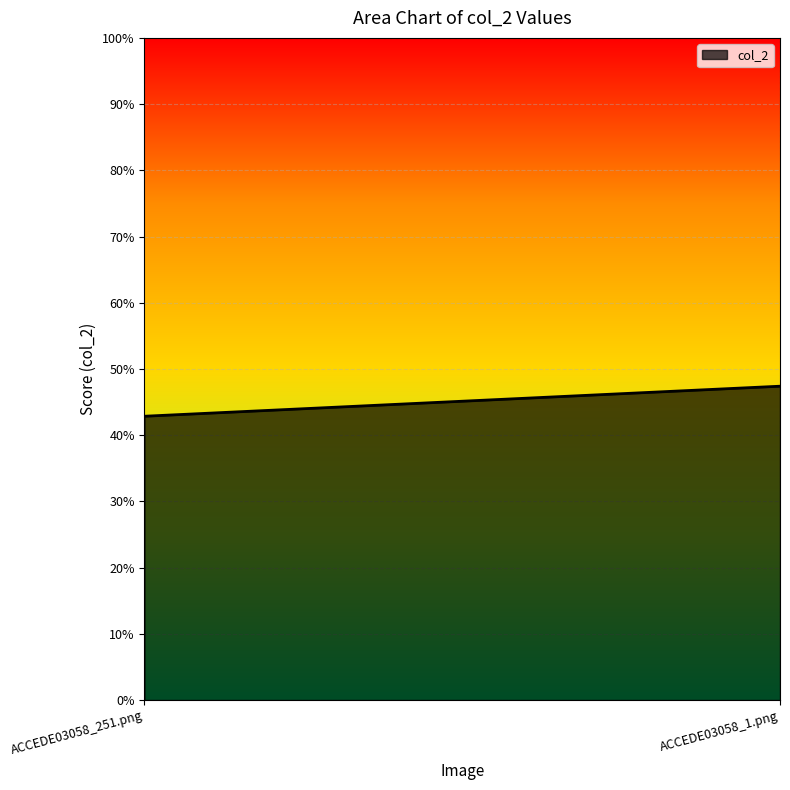

What is the minimum value shown in the chart?

0.4